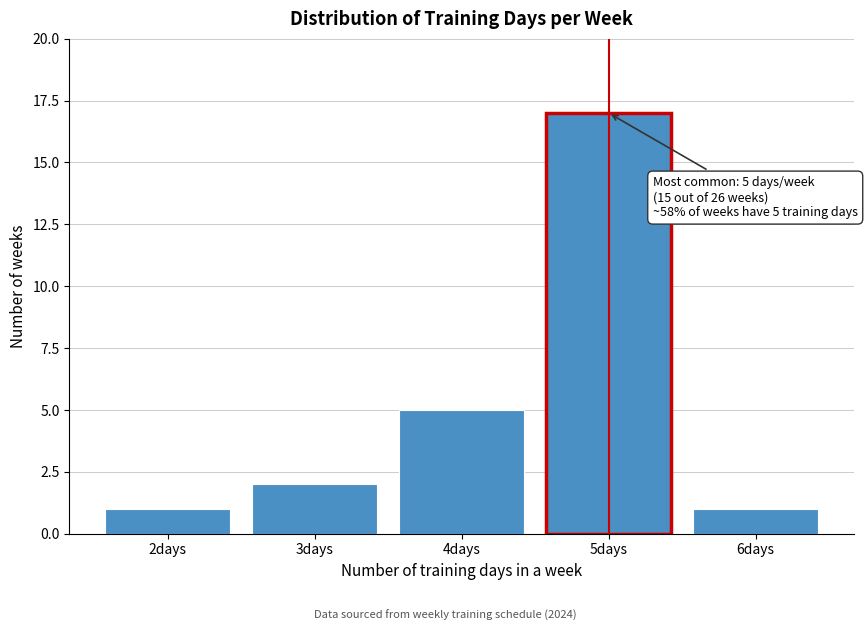

Which range on the x-axis has the tallest bar?

4.5 to 5.5